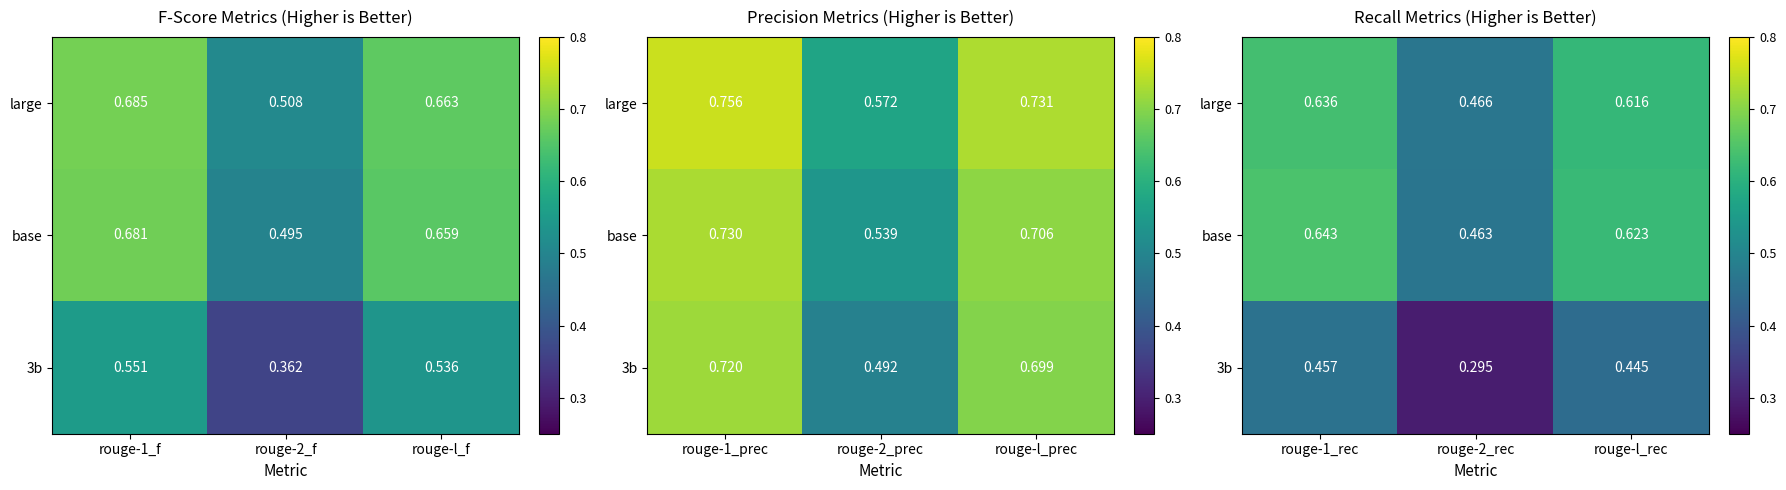

Rank the series by their maximum value, from highest to lowest.

base, large, 3b